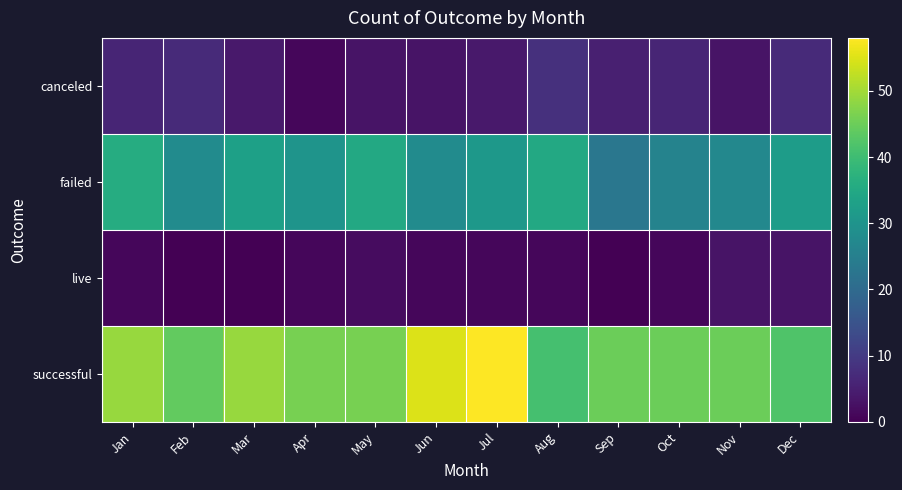

Reading left to right, list all the values displayed in this chart.

canceled: Jan=6	Feb=7	Mar=4	Apr=1	May=3	Jun=3	Jul=4	Aug=8	Sep=5	Oct=6	Nov=3	Dec=7
failed: Jan=36	Feb=28	Mar=33	Apr=30	May=35	Jun=28	Jul=31	Aug=35	Sep=23	Oct=26	Nov=27	Dec=32
live: Jan=1	Feb=0	Mar=0	Apr=1	May=2	Jun=1	Jul=1	Aug=1	Sep=0	Oct=1	Nov=3	Dec=3
successful: Jan=49	Feb=44	Mar=49	Apr=46	May=46	Jun=55	Jul=58	Aug=41	Sep=45	Oct=45	Nov=45	Dec=42